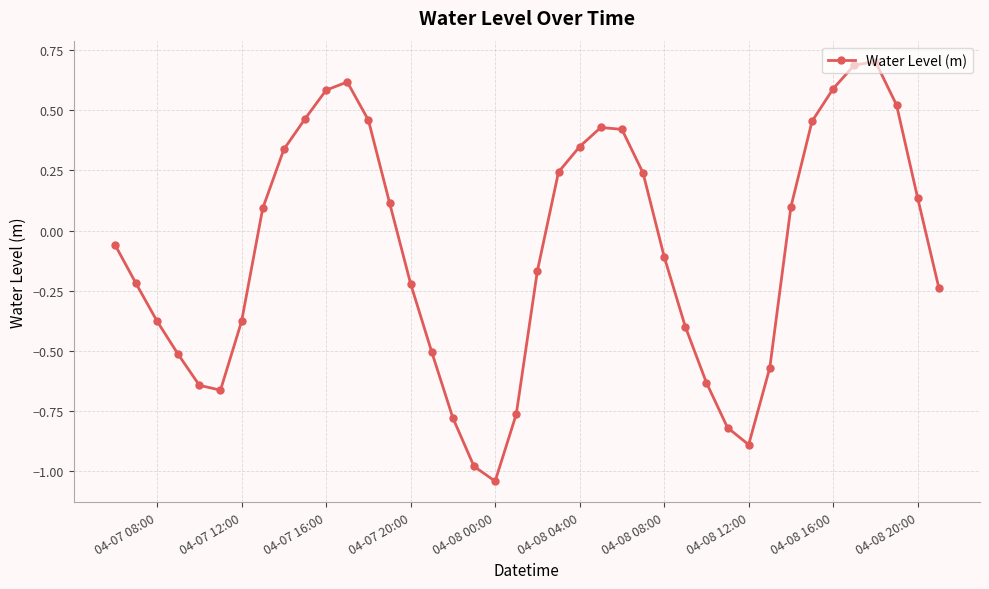

How many values are below 0?

21